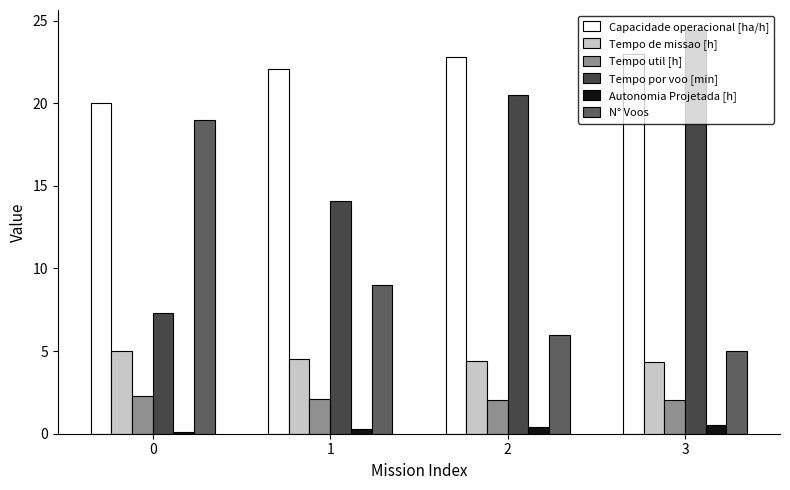

The value of Tempo util [h] at 3 is 2.0. True or false?

True